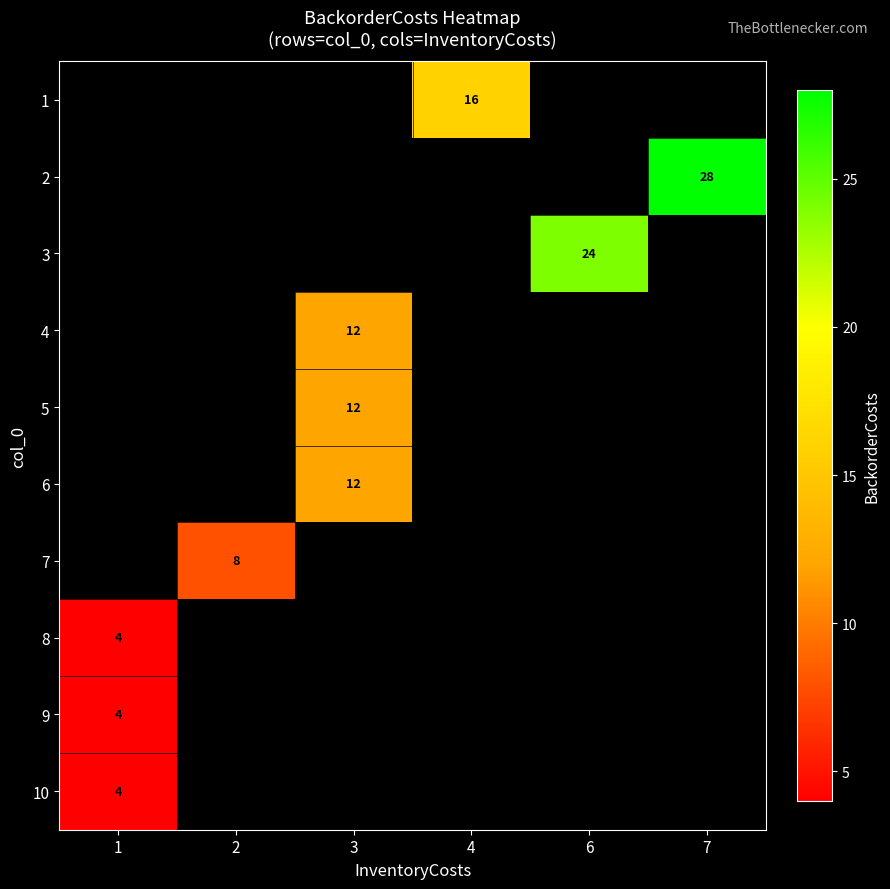

The 9 series shows 7 at 1. True or false?

False